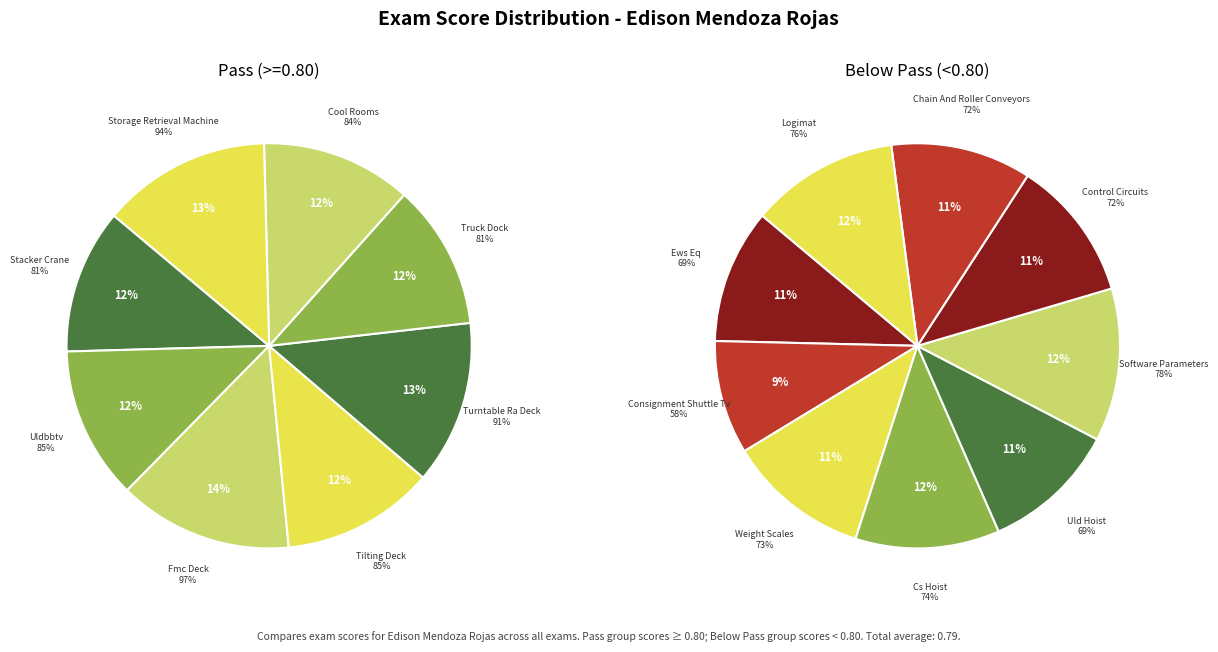

Which has a higher value, Uld Hoist or Ews Eq?

Uld Hoist